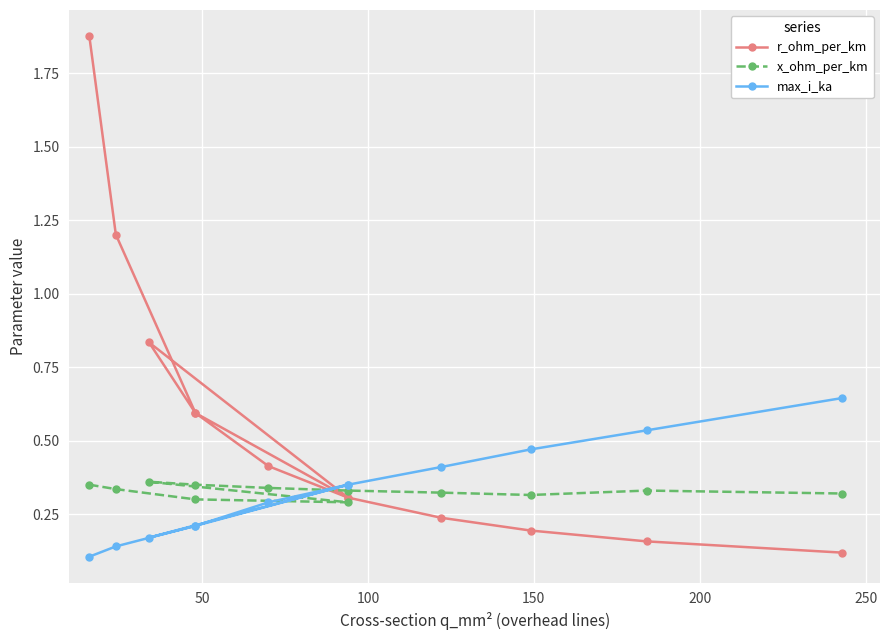

How many lines are shown in the chart?

3